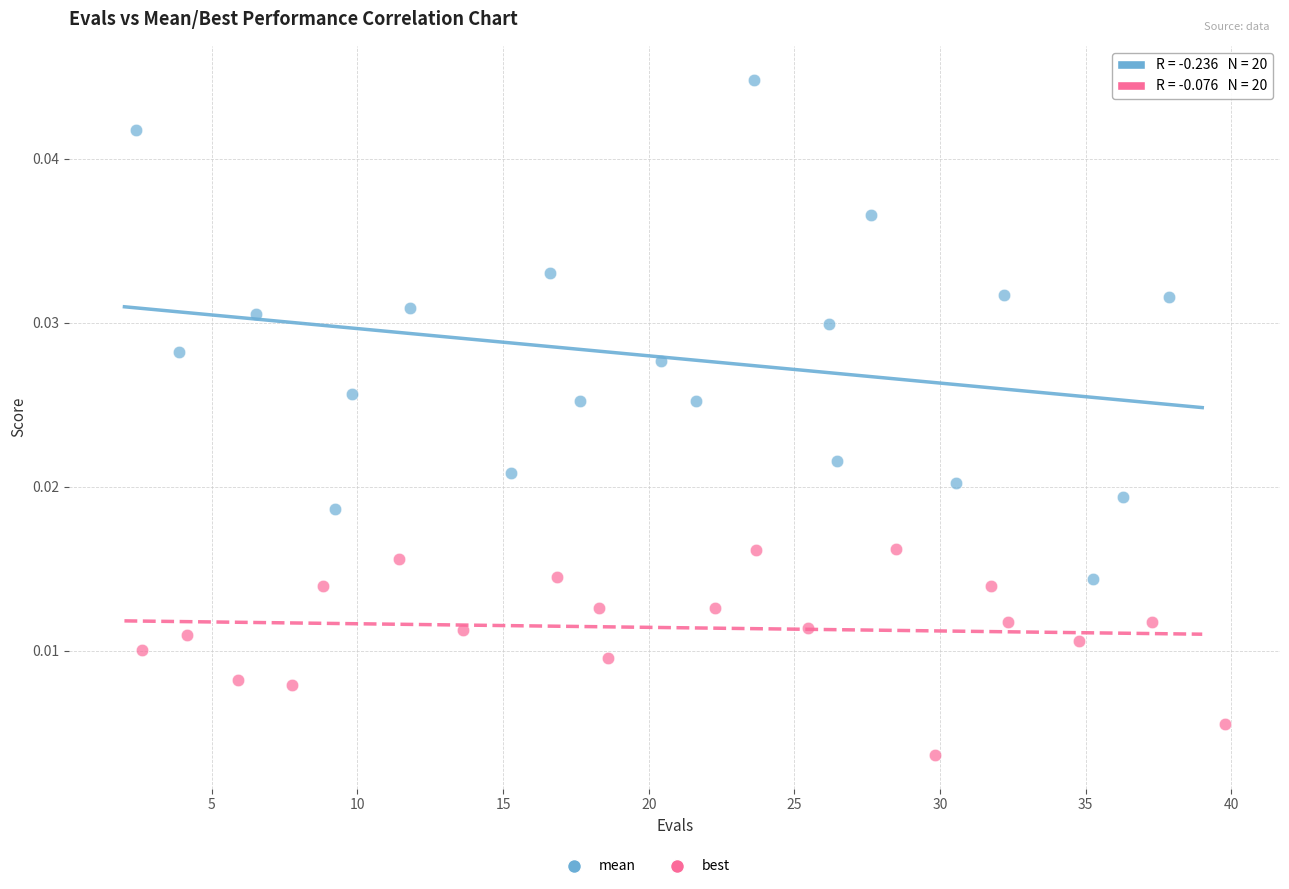

Which series reaches the minimum Y coordinate?

best